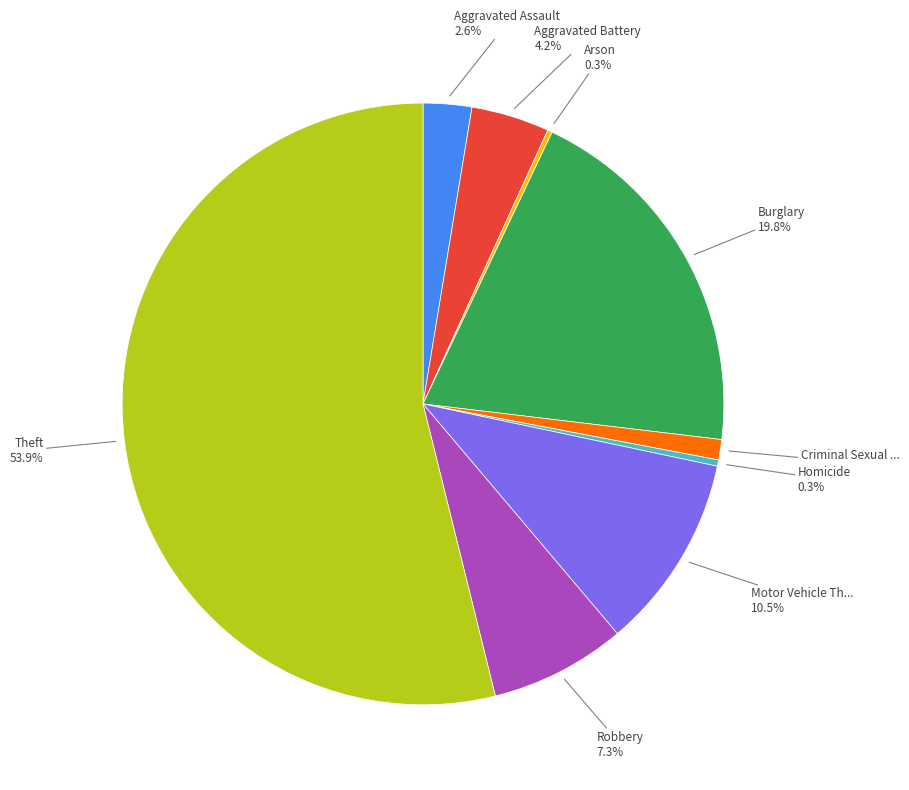

Is there any slice that represents more than half of the pie?

Yes